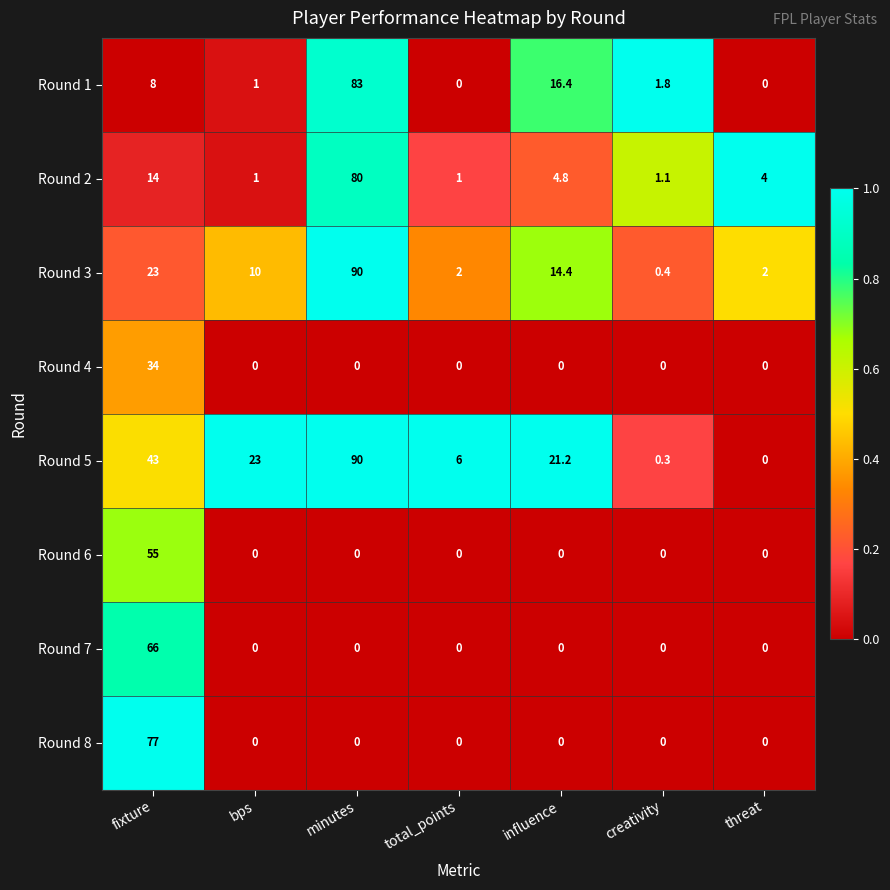

What is the difference between the maximum and minimum values in the Round 1 series?

83.0